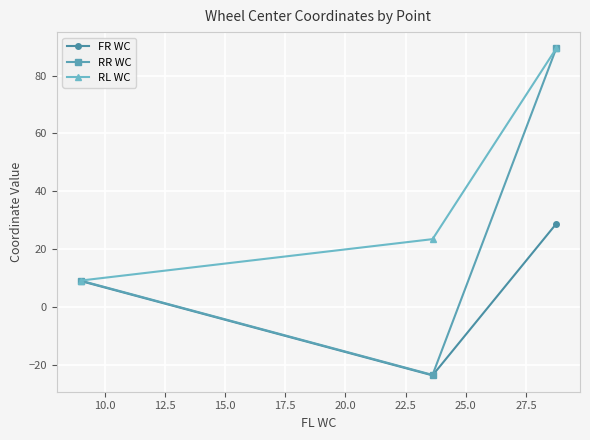

Which series has the largest range (max minus min)?

RR WC